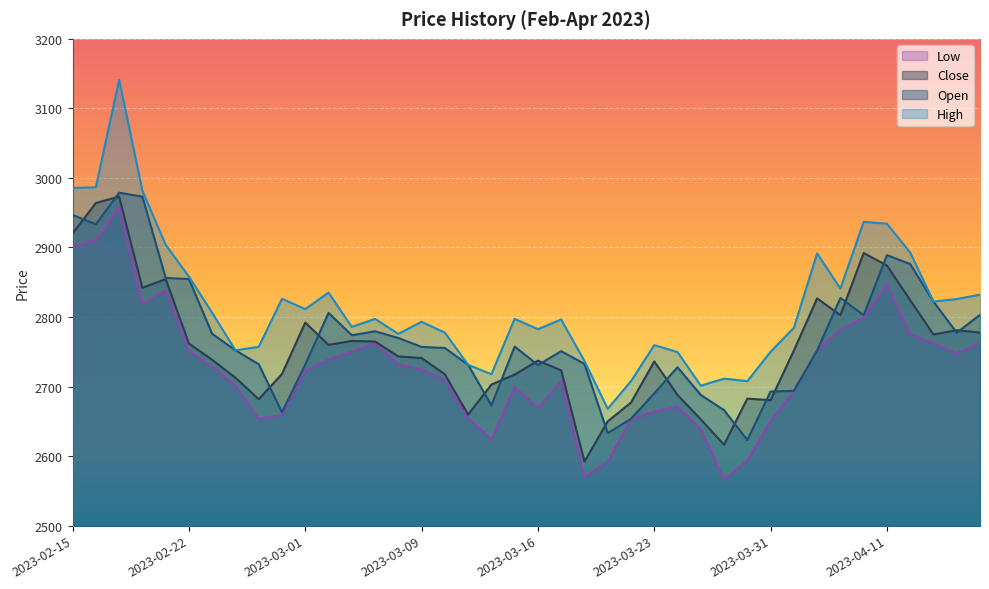

What is the total value across all series at 2023-02-15?

11754.6